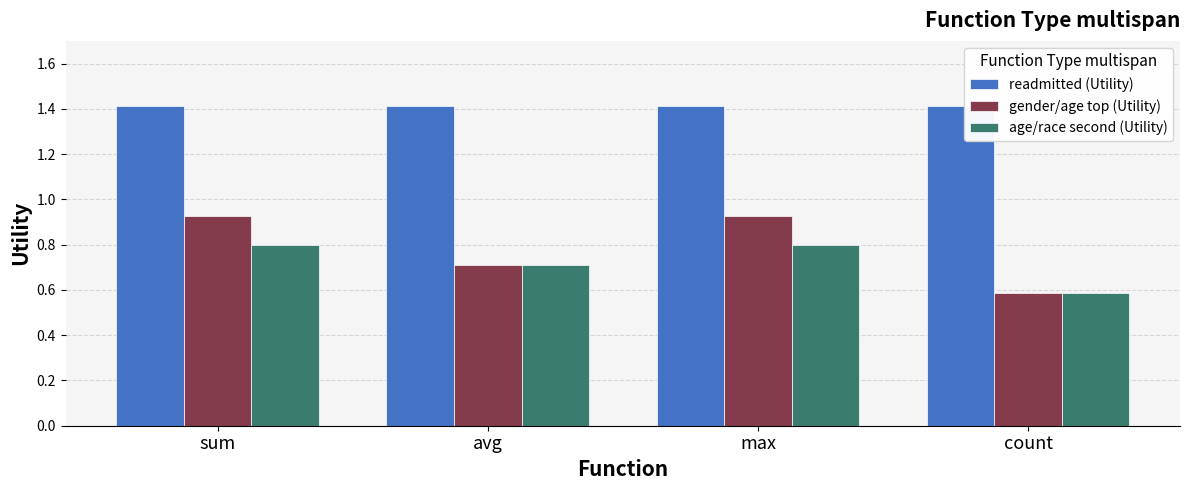

What is the average value of the gender/age top (Utility) series?

0.8